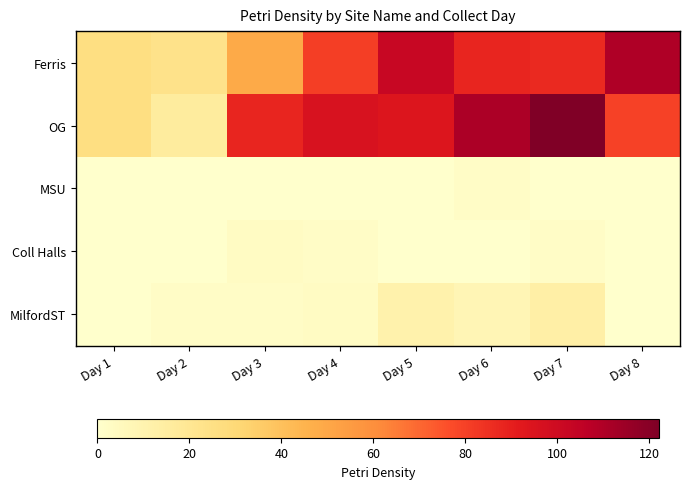

At how many categories does at least one series exceed 80?

6